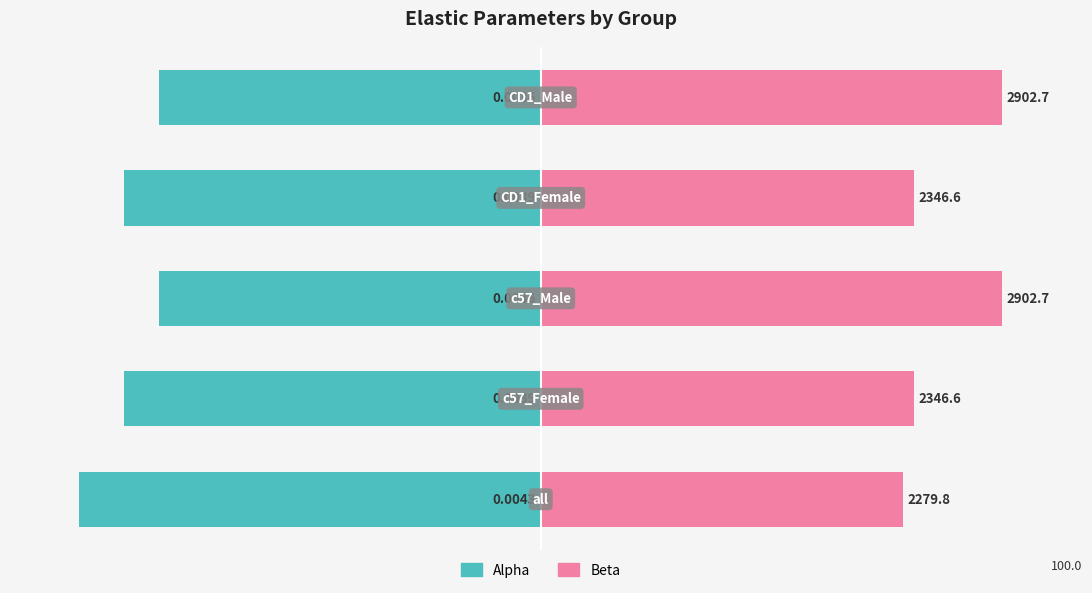

How many groups of bars are there?

5